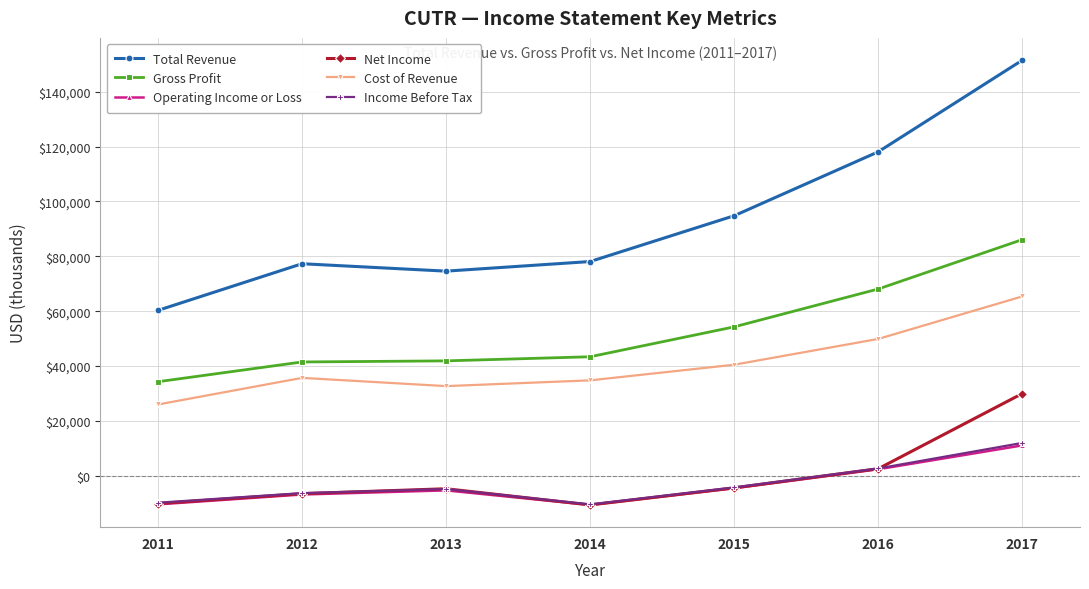

Count the number of data series in this chart.

6